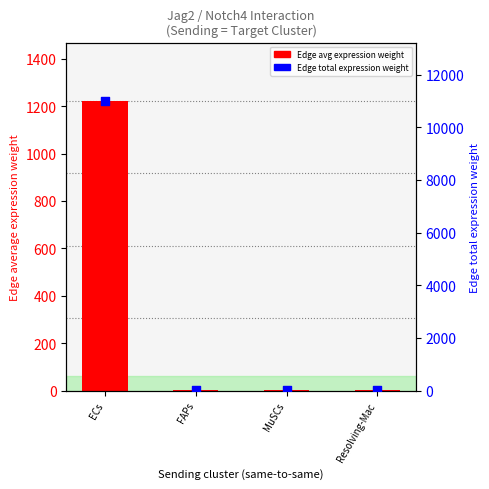

Is the value of Edge total expression weight at Resolving-Mac greater than the value of Edge avg expression weight at FAPs?

Yes